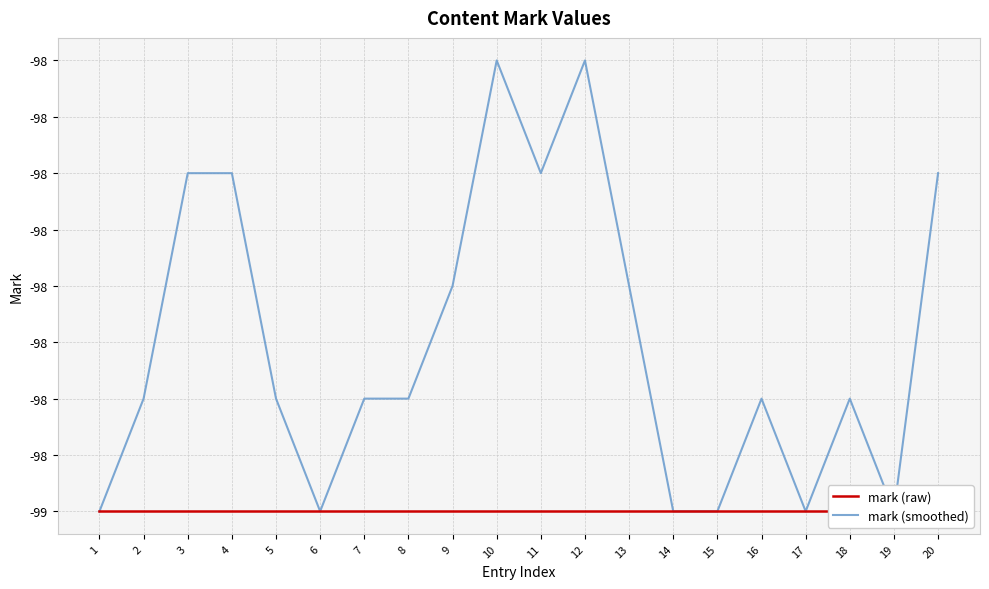

What is the sum of the mark (raw) values at 14 and 15?

-198.0